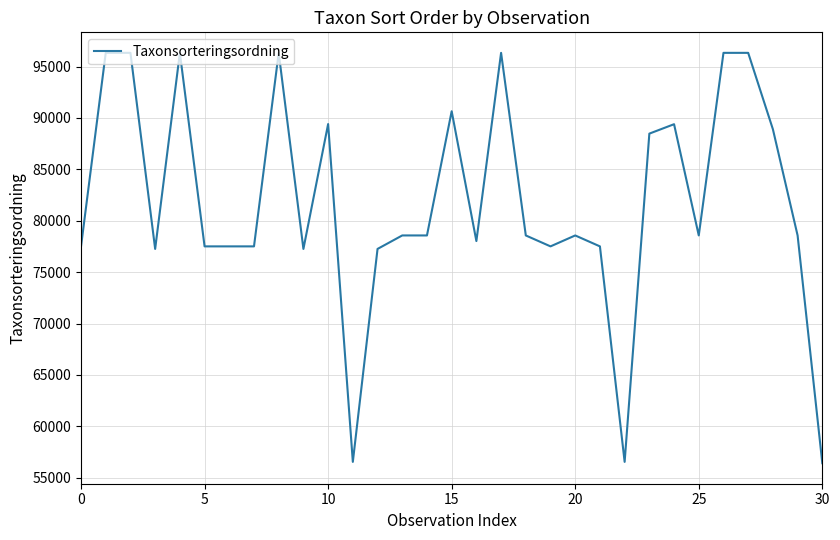

What is the difference between the maximum and minimum values?

39923